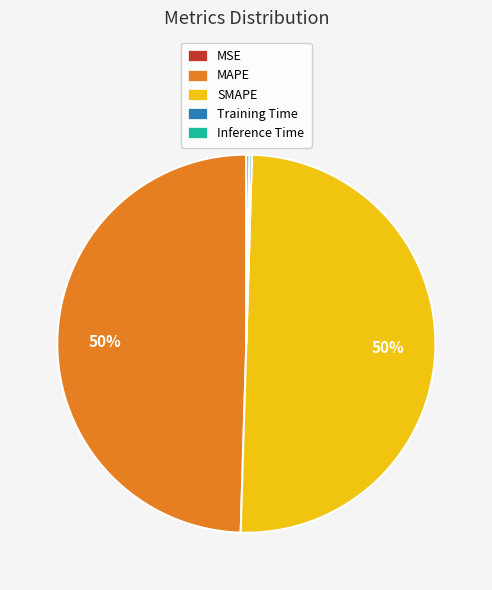

What percentage is the MAPE slice, to the nearest percent?

50%